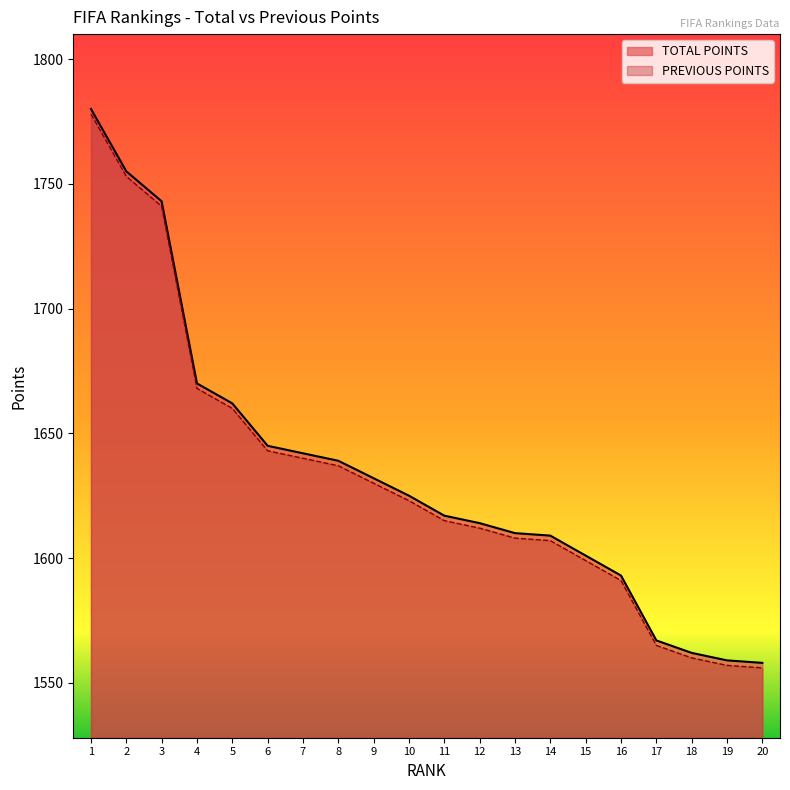

Rank the series by their average value, from lowest to highest.

PREVIOUS POINTS, TOTAL POINTS